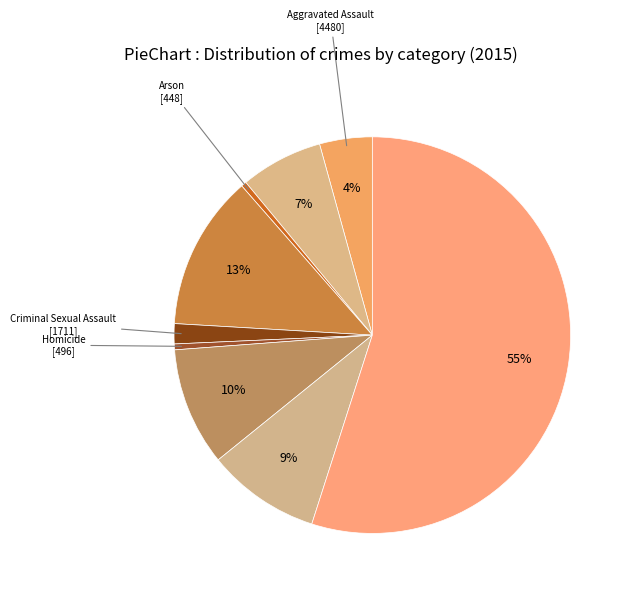

How many segments does this pie chart have?

9